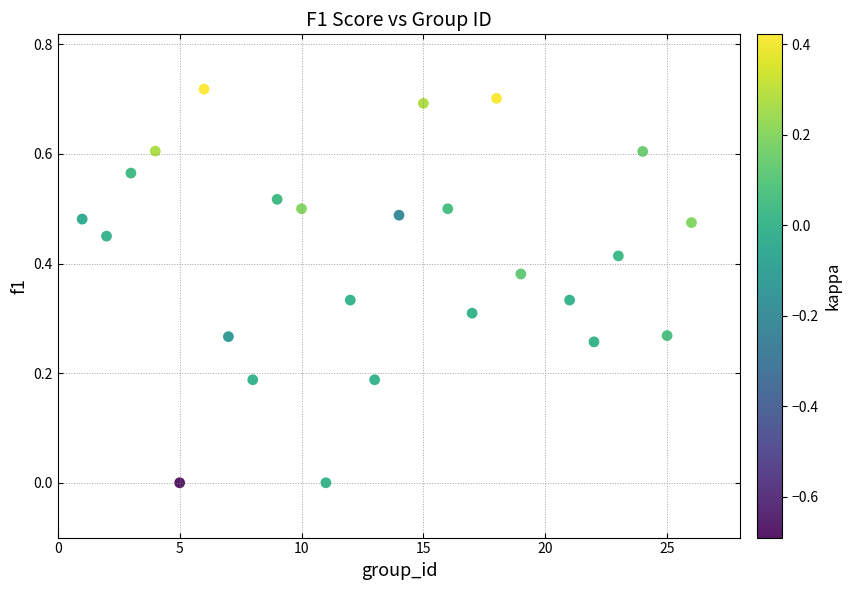

What is the range of X values (max minus min)?

25.0